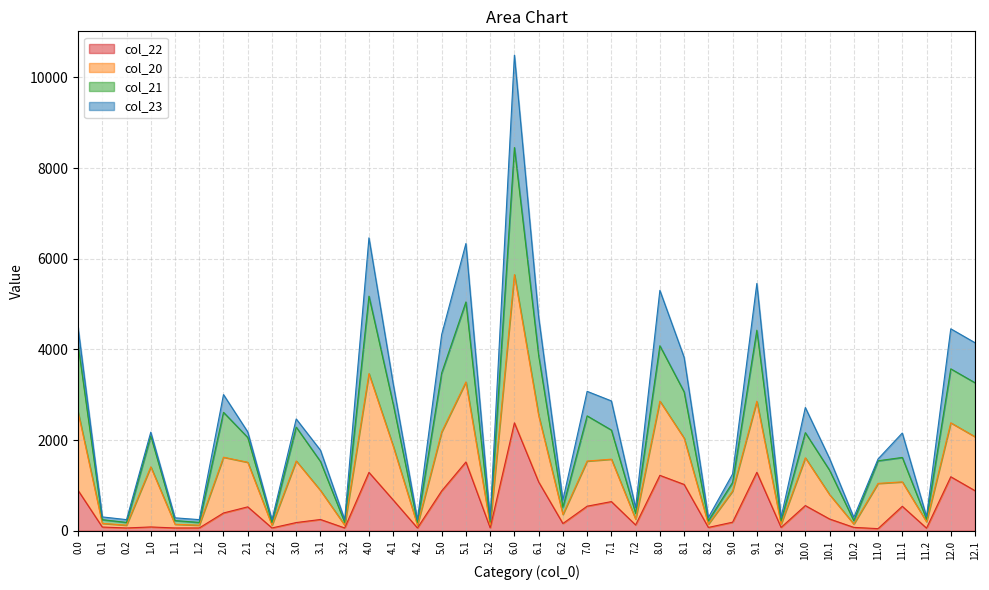

Where is the first local minimum for col_22?

0.2